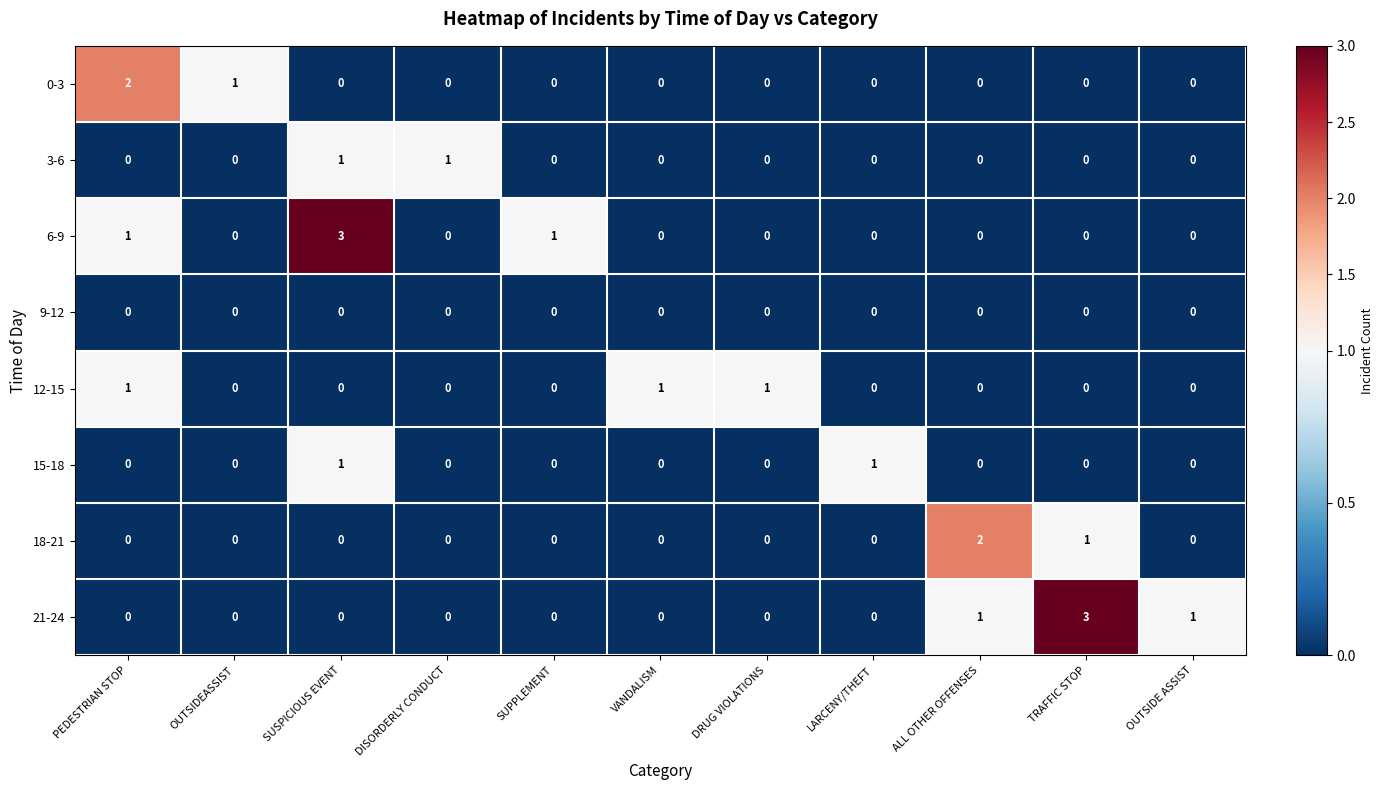

At which category is the sum across all series the highest?

SUSPICIOUS EVENT